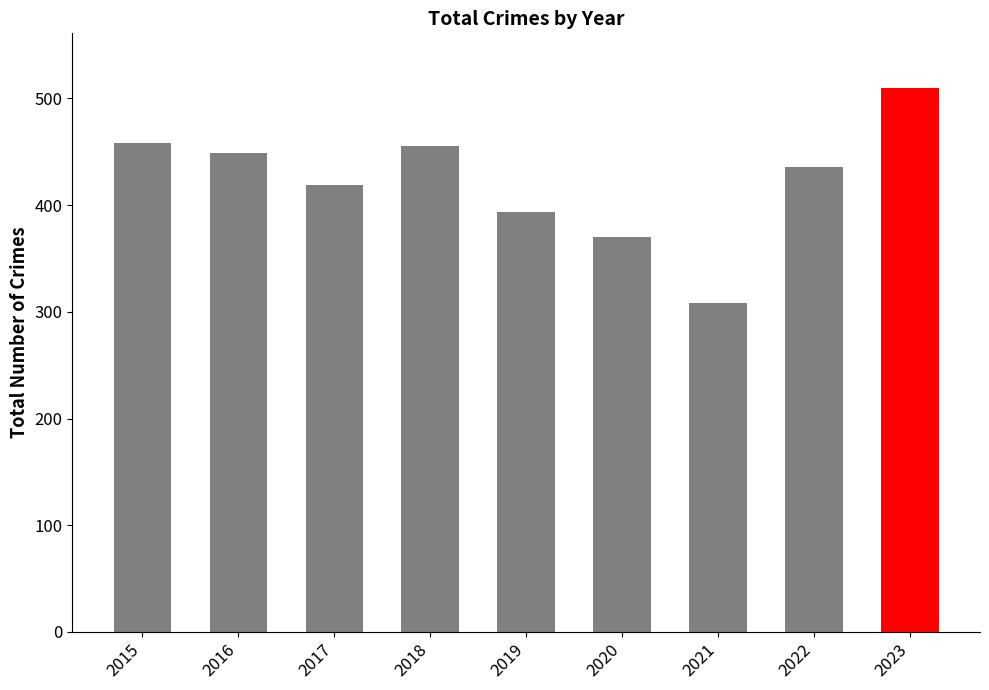

What is the value of the 4th bar from the left?

455